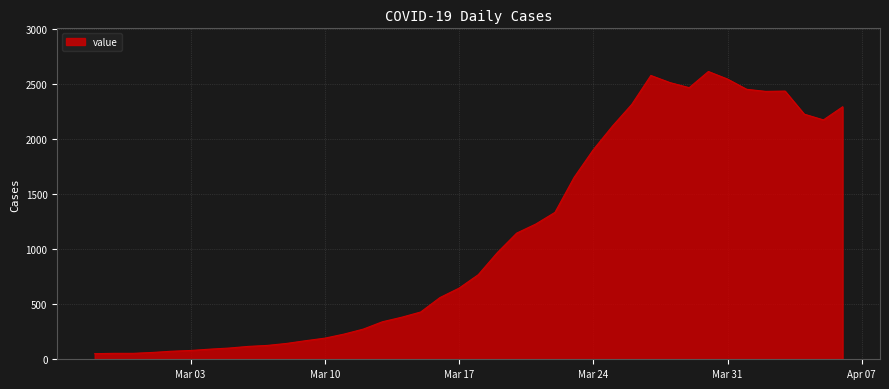

What is the greatest value displayed?

2617